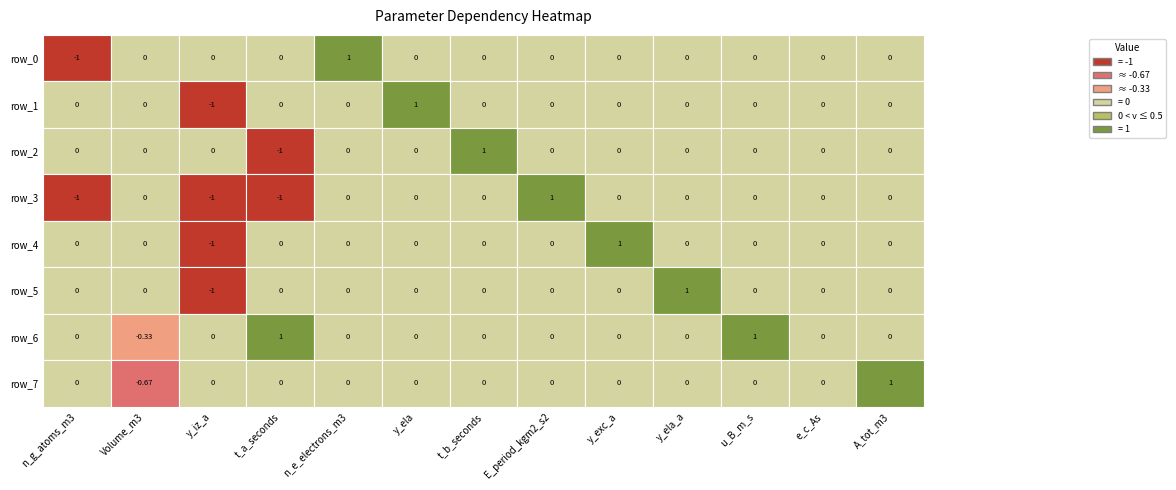

What is the difference between the maximum and minimum values in the row_6 series?

1.3